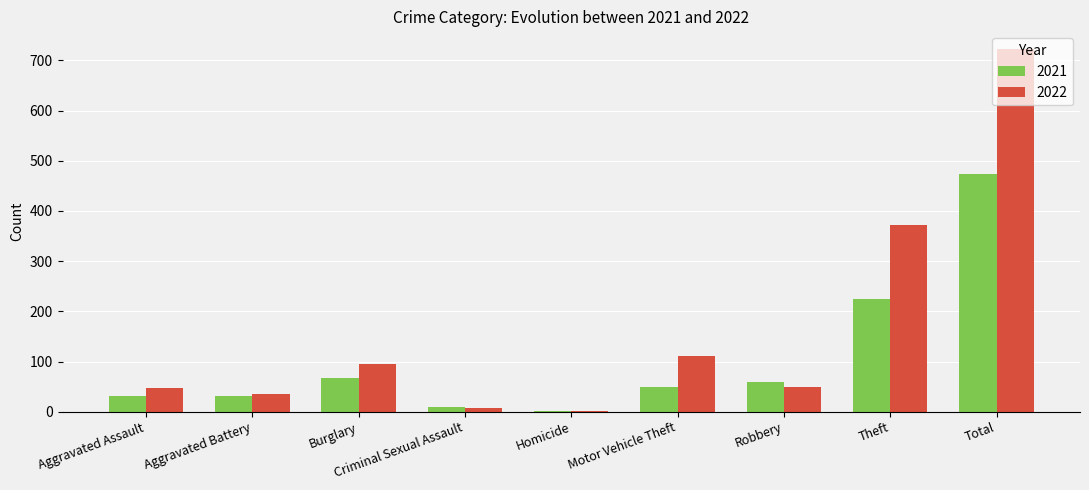

Where is 2021 nearest to the value 238?

Theft